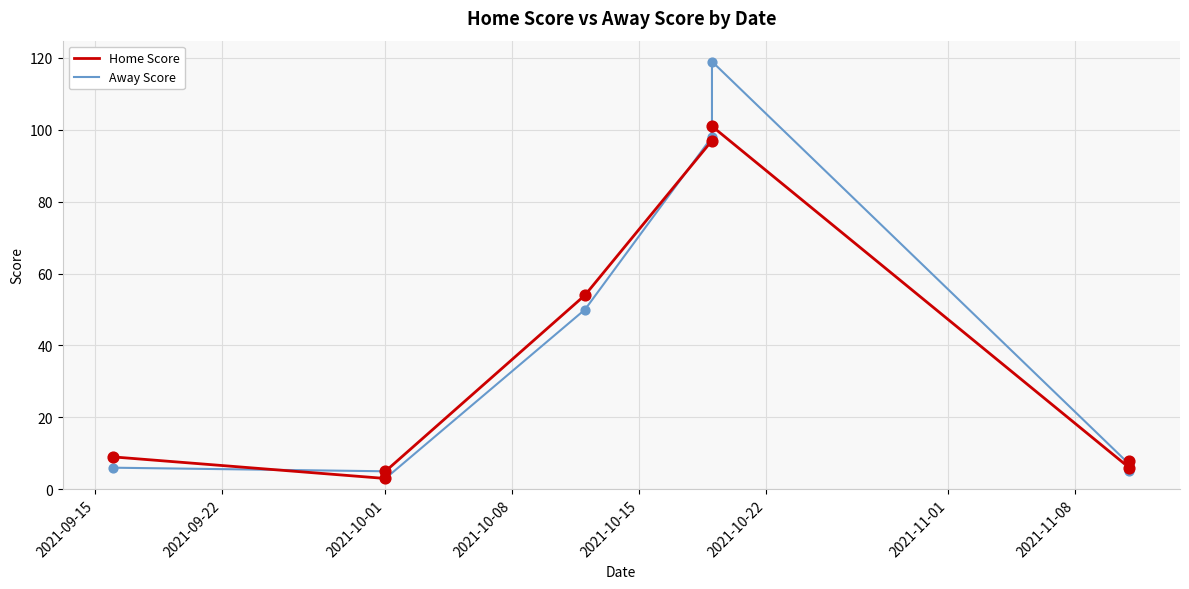

What are all the series names shown in the legend?

Home Score, Away Score